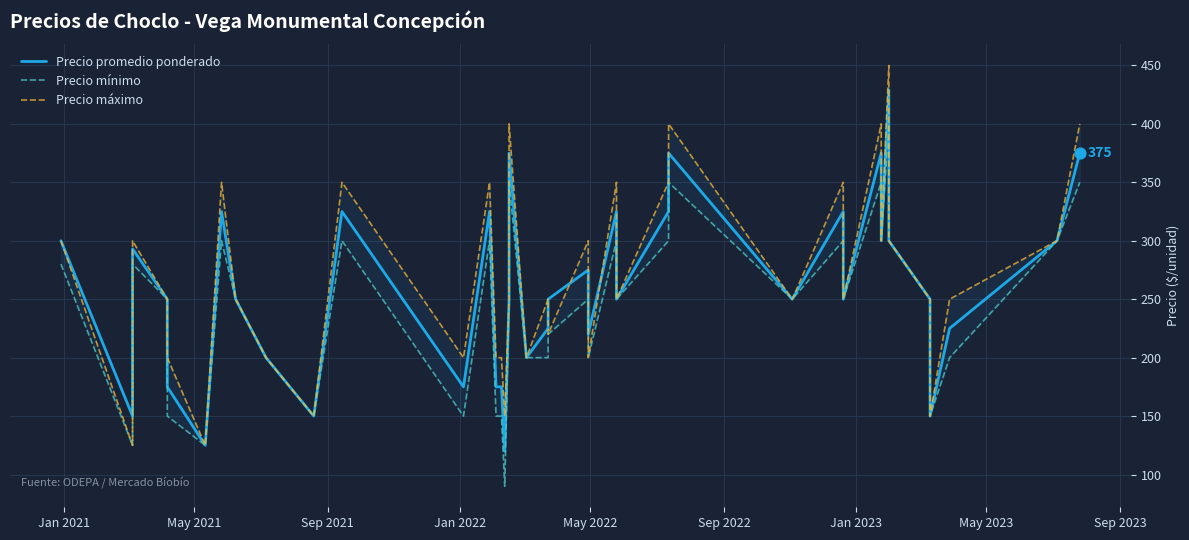

Which series has the largest Y range (max minus min)?

Precio máximo